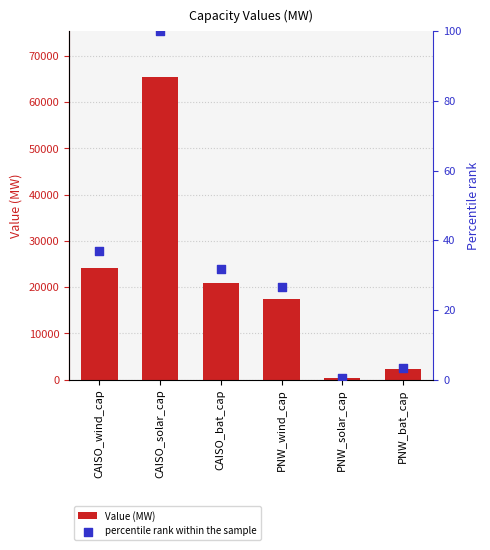

Which series reaches the minimum Y coordinate?

percentile rank within the sample